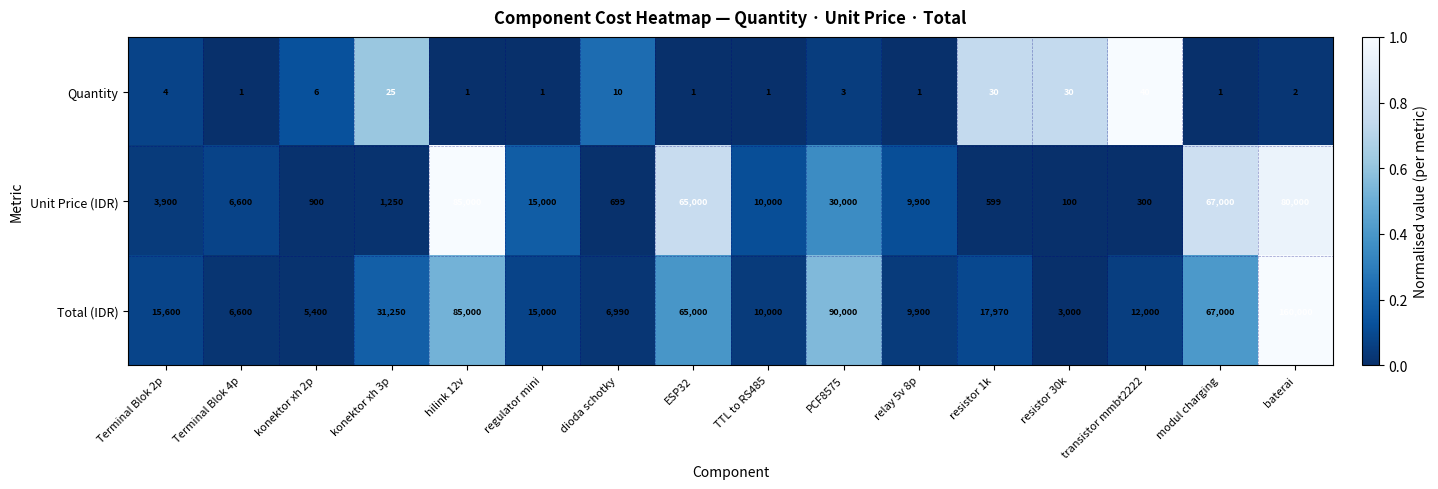

Rank the series by their maximum value, from highest to lowest.

Total (IDR), Unit Price (IDR), Quantity